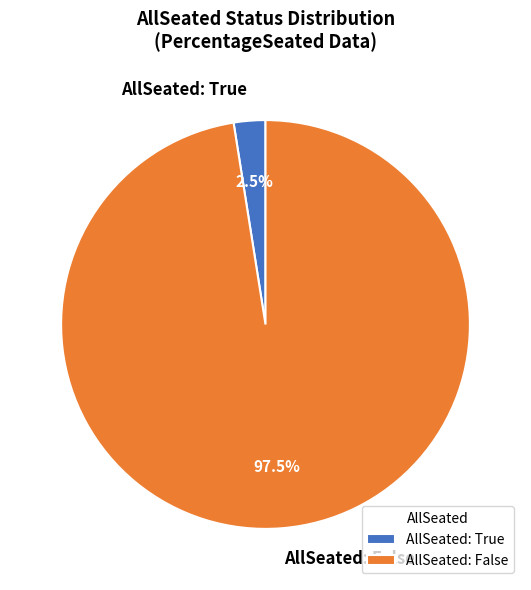

To the nearest percent, what is the average slice percentage?

50%